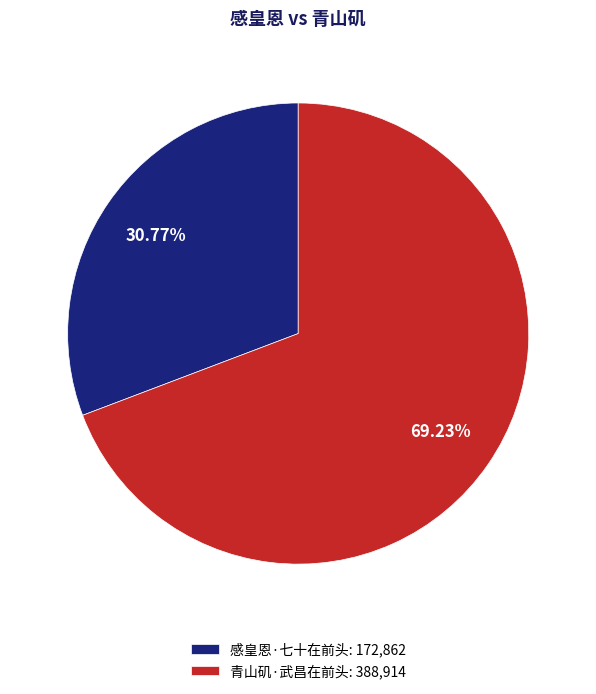

What is the total percentage of 青山矶·武昌在前头 and 感皇恩·七十在前头?

100.0%